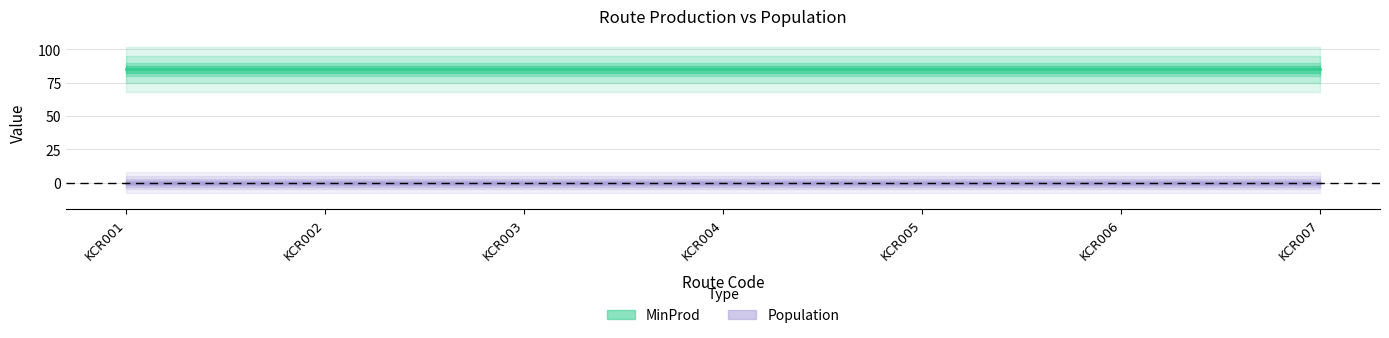

Which series changed the most between KCR006 and KCR007?

MinProd